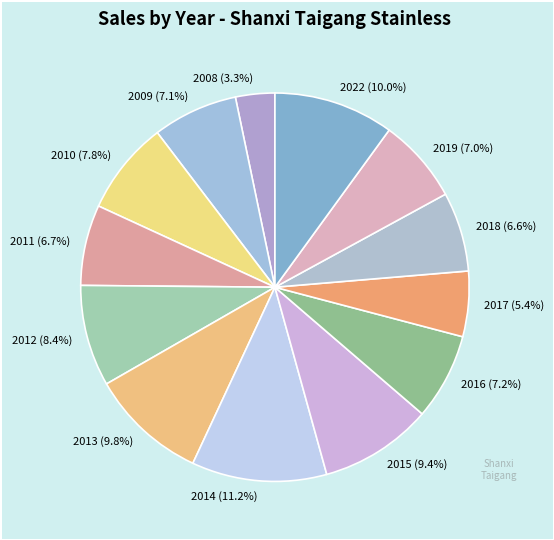

What percentage is NOT represented by 2012?

91.6%